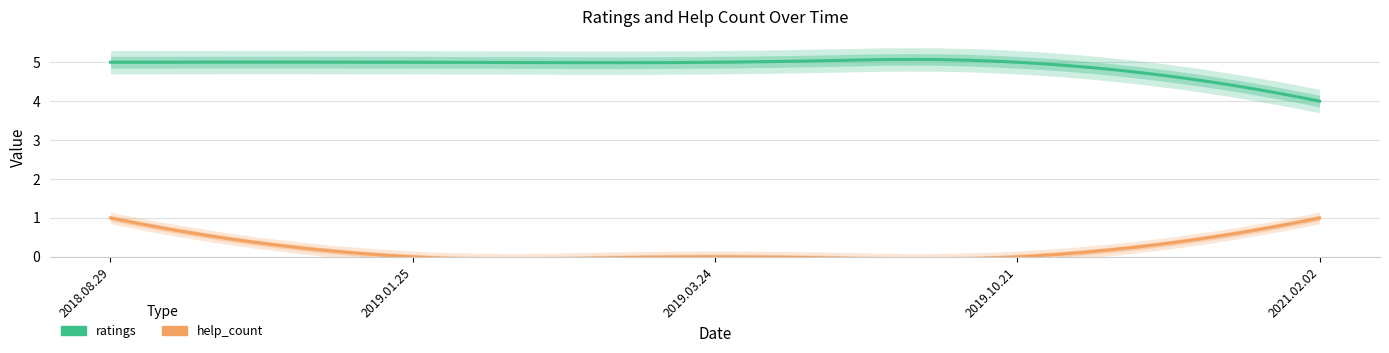

What is the maximum value shown in the chart?

5